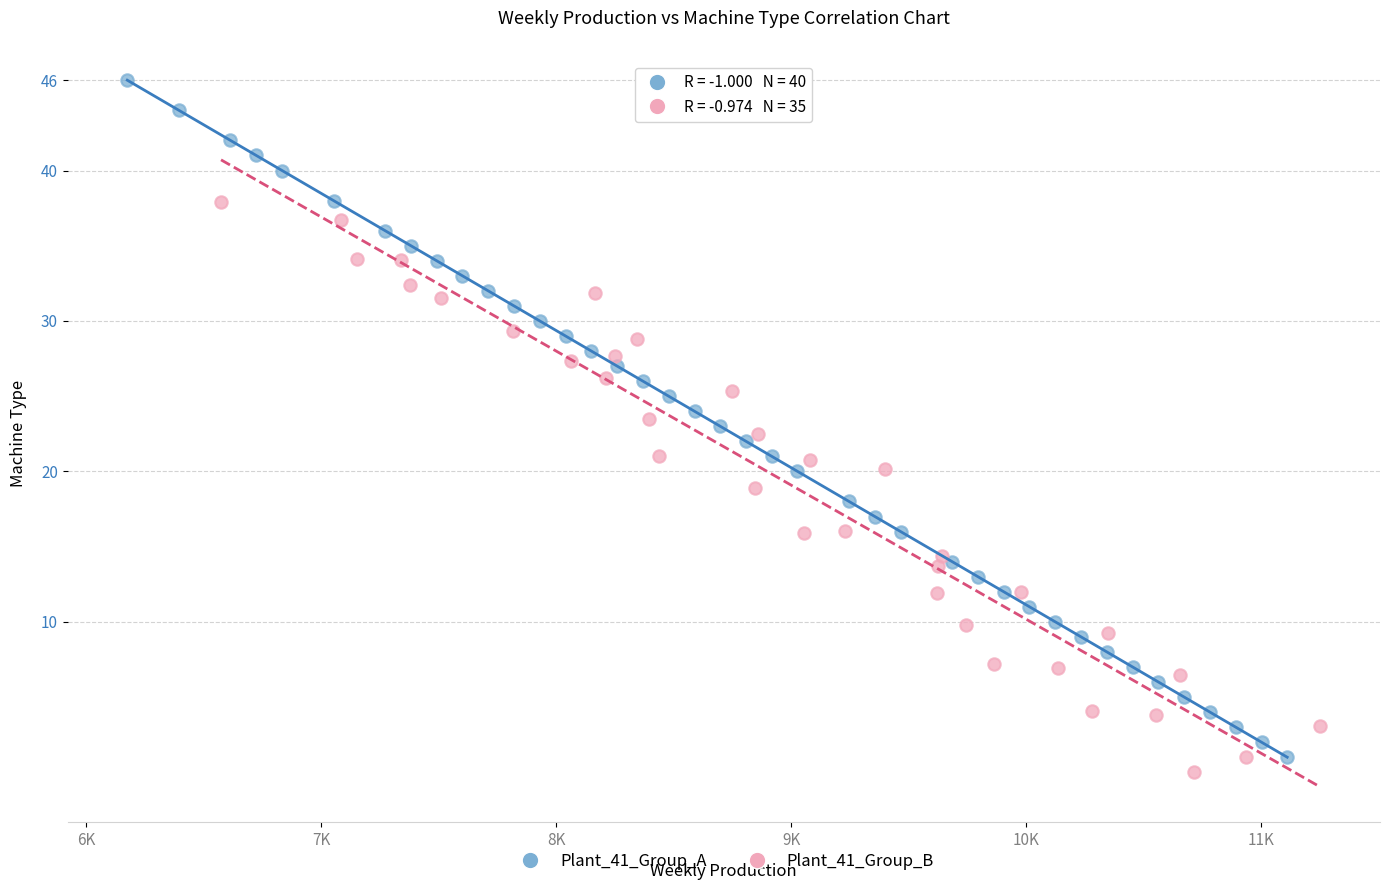

Which series contains the highest Y value?

Plant_41_Group_A